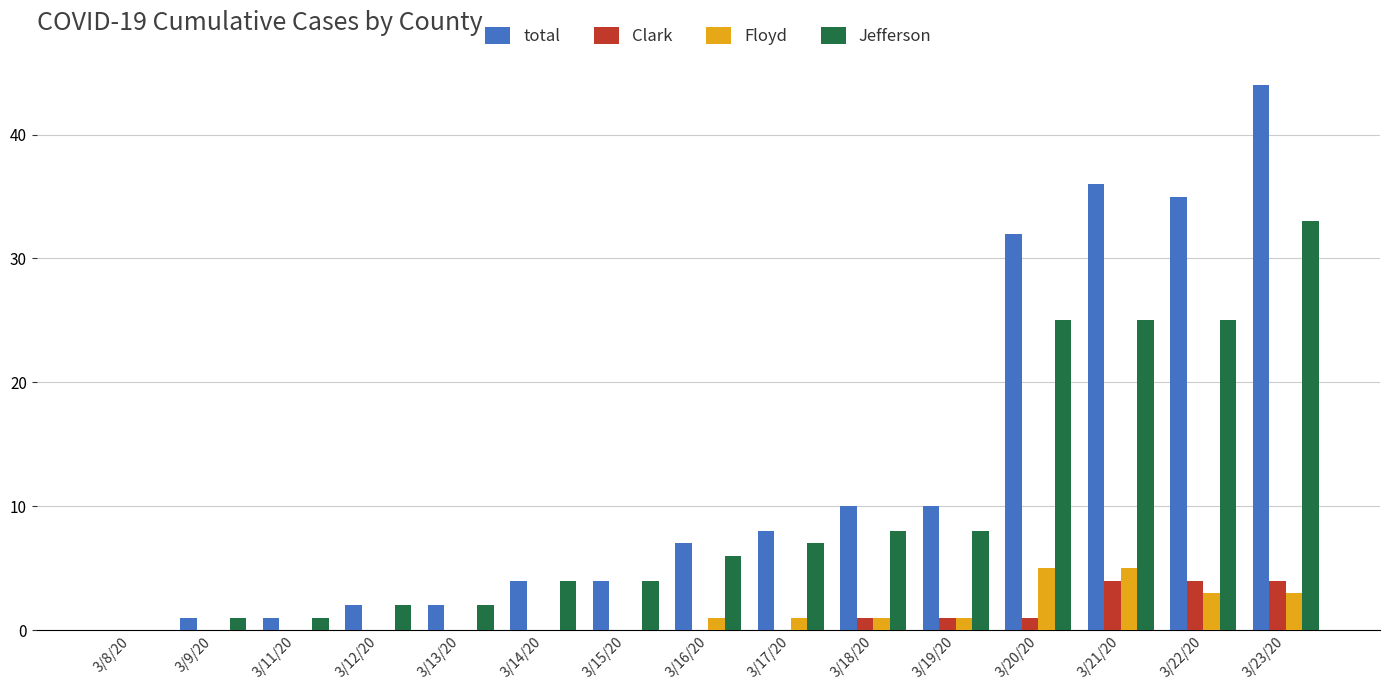

Which series changed the most between 3/8/20 and 3/23/20?

total